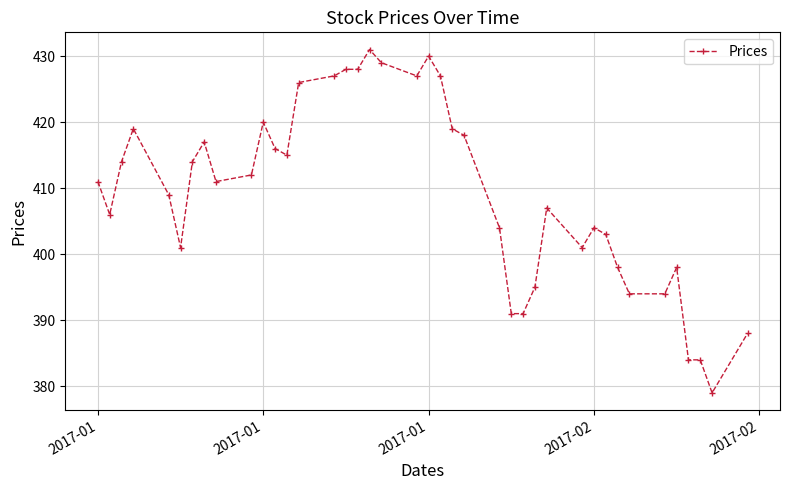

What is the difference between the maximum and minimum values?

52